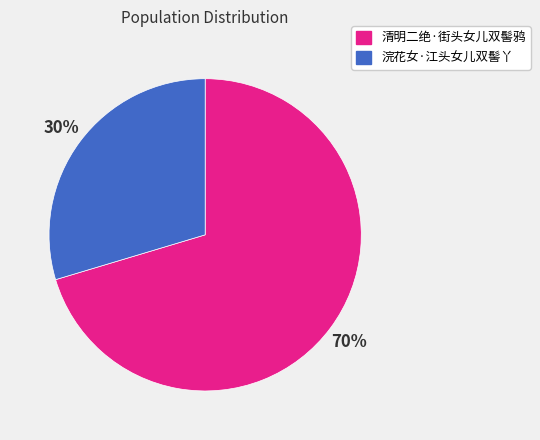

Count the number of slices in the pie.

2